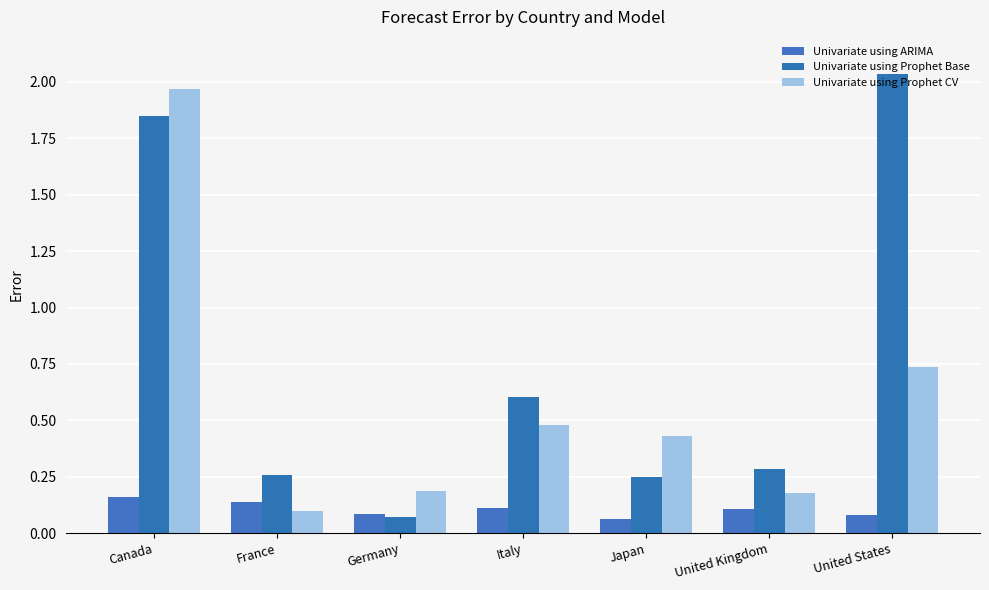

Rank the series by their maximum value, from highest to lowest.

Univariate using Prophet Base, Univariate using Prophet CV, Univariate using ARIMA